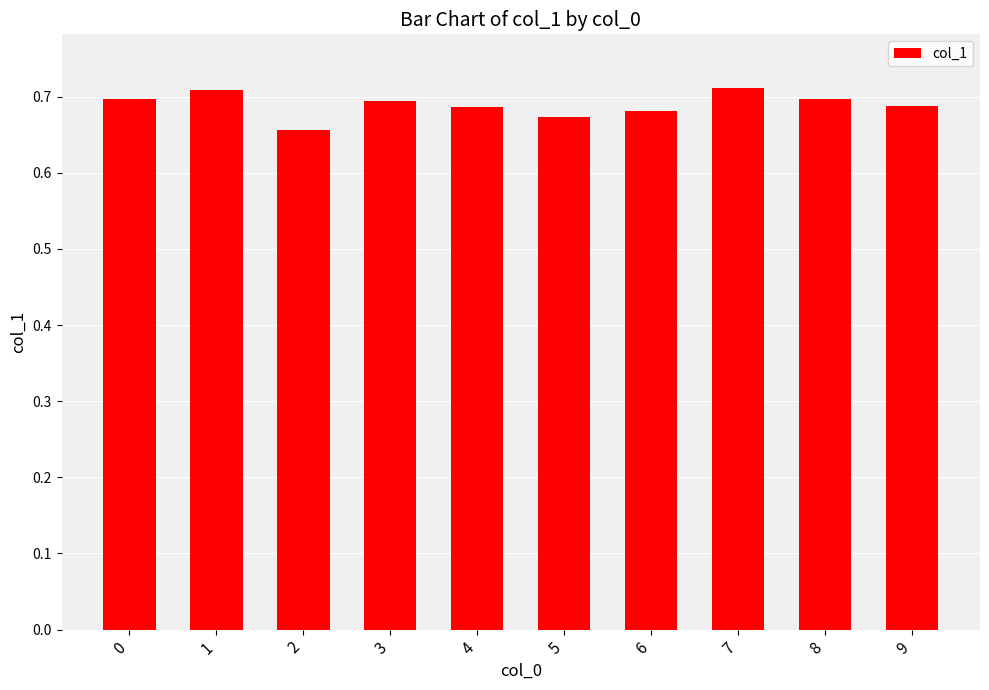

What is the sum of the values at 7 and 3?

1.4